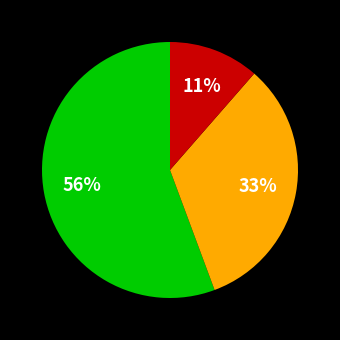

To the nearest percent, what is the average slice percentage?

33%